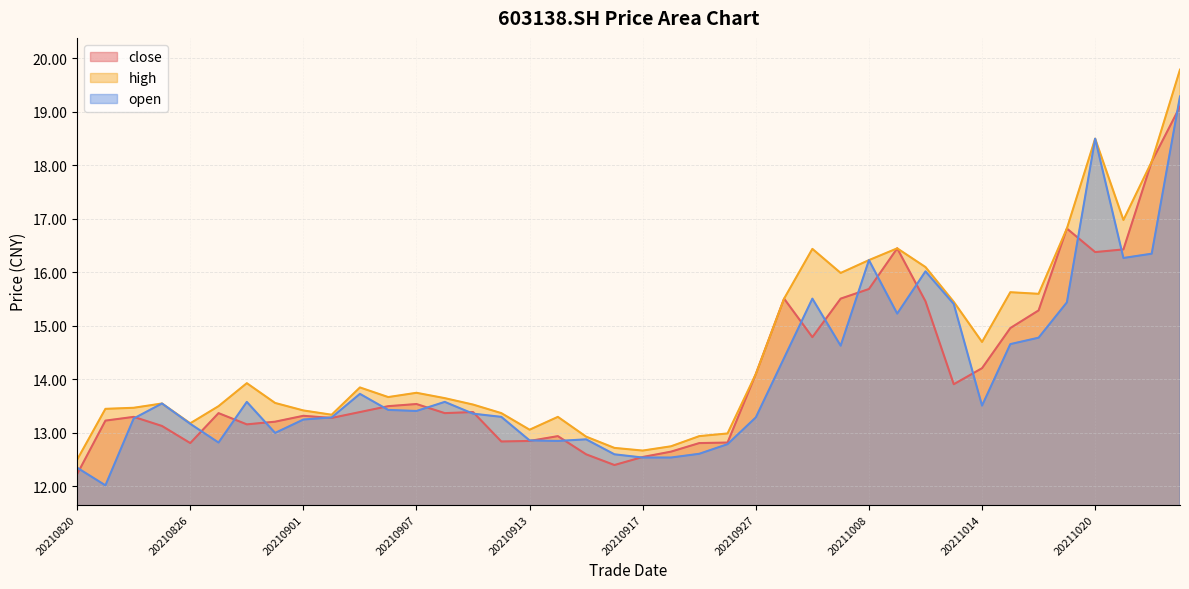

At how many categories does at least one series exceed 18?

3